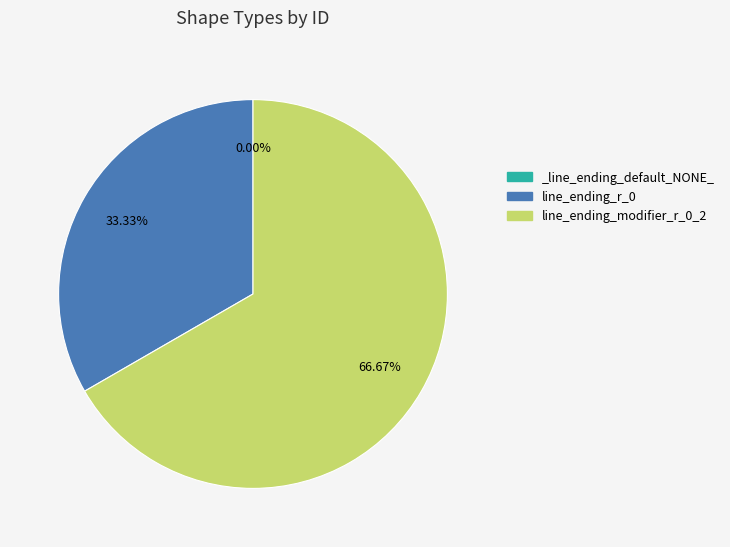

What percentage do _line_ending_default_NONE_ and line_ending_r_0 together represent?

33.3%